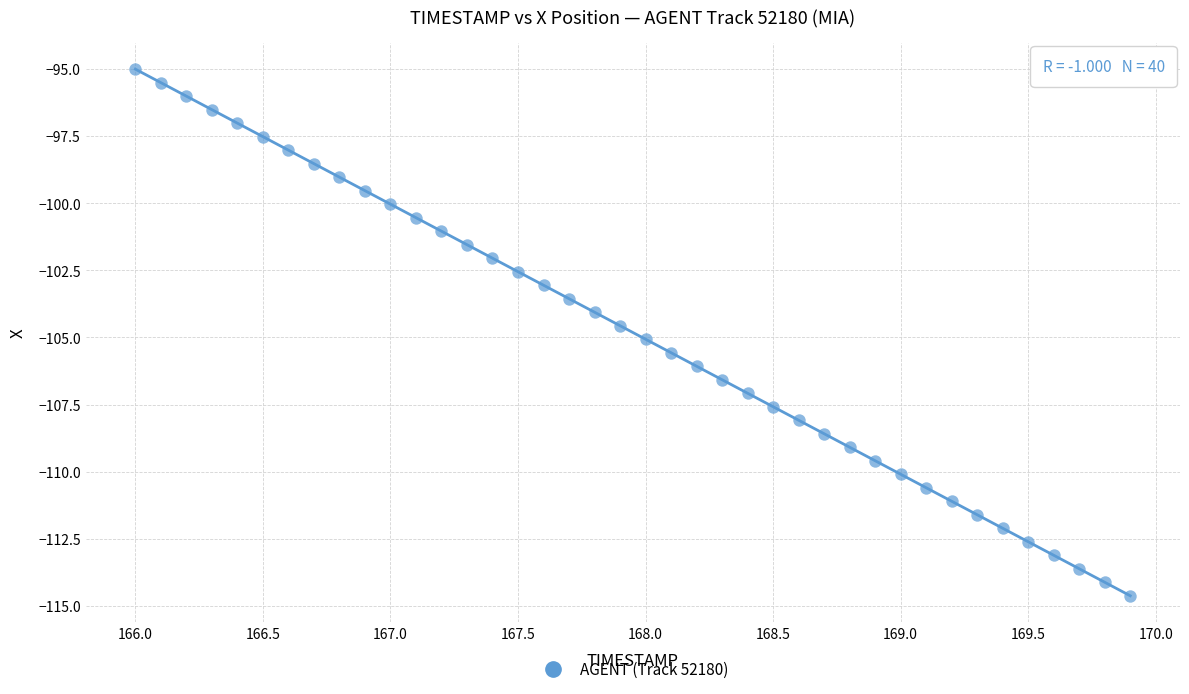

What is the range of X values (max minus min)?

3.9